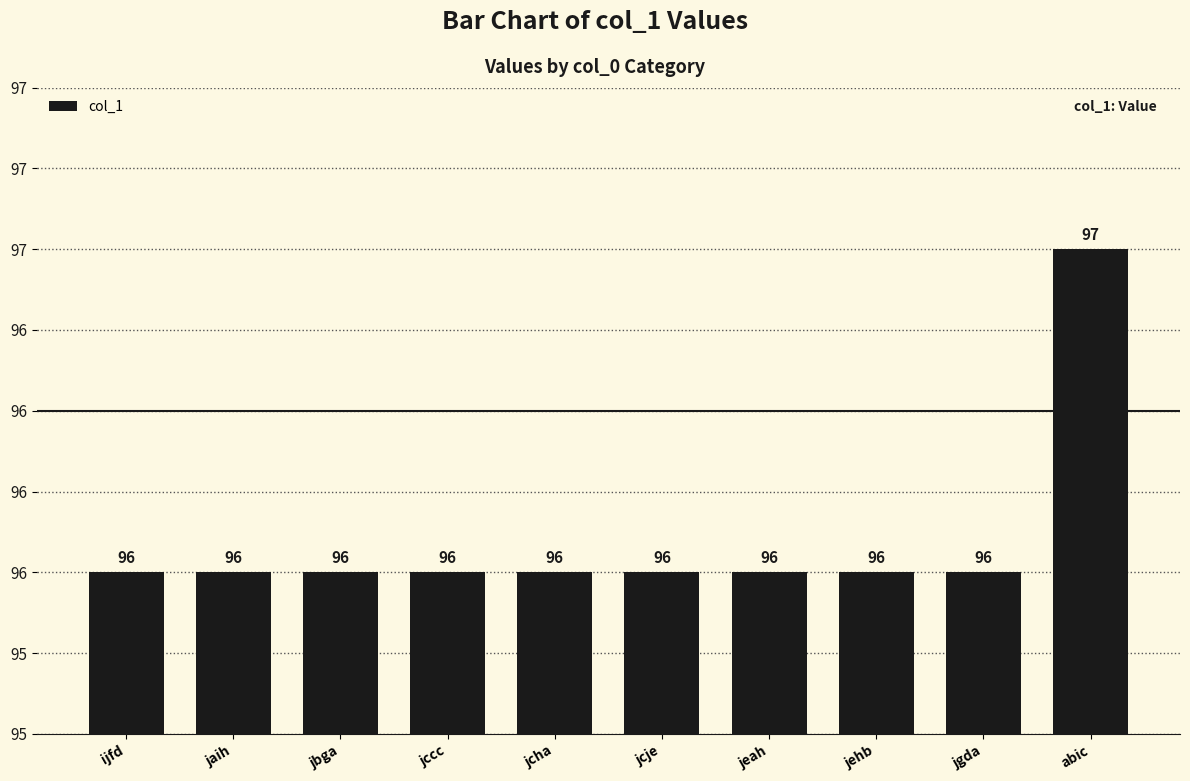

What is the difference between the maximum and second lowest values?

1